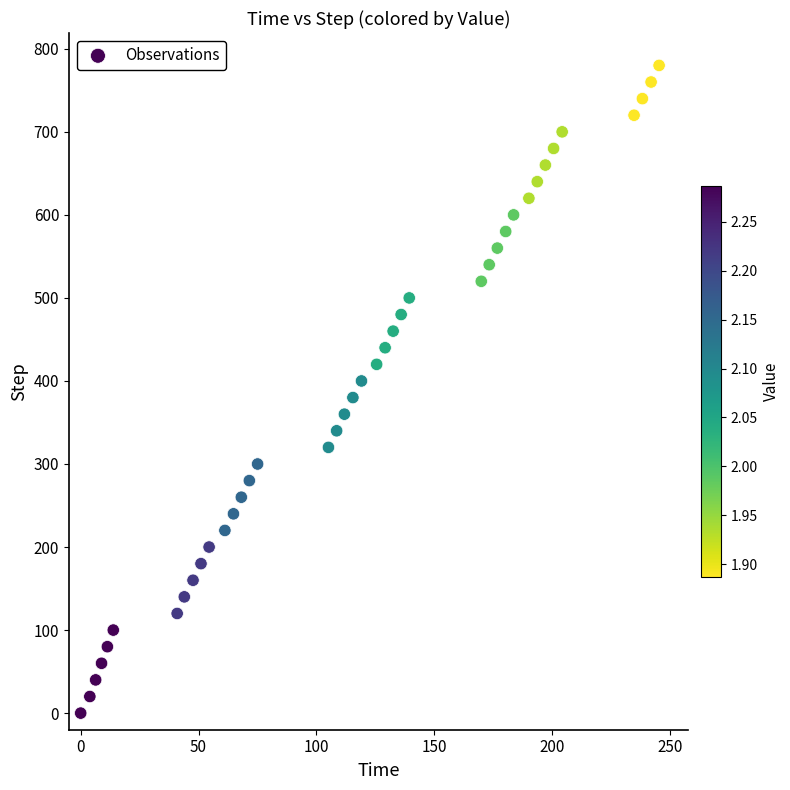

What is the range of Y values (max minus min)?

780